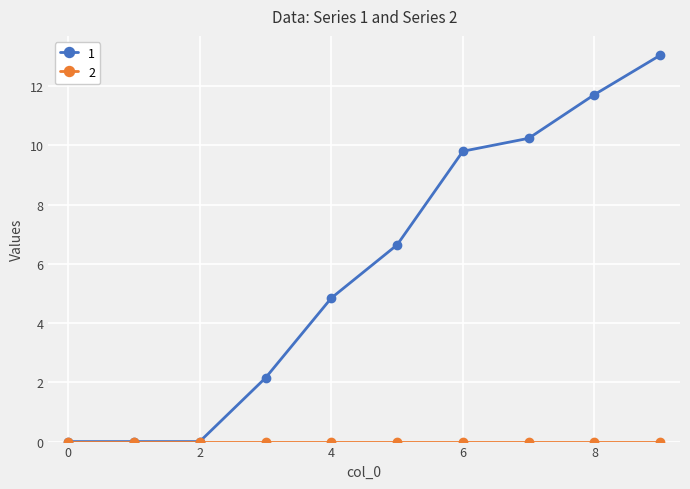

What is the value of the 1 point at the 9th from the left?

11.7